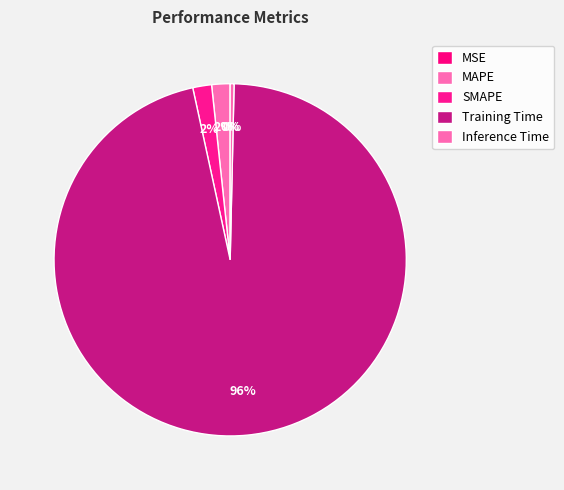

What is the largest slice in the pie chart?

Training Time